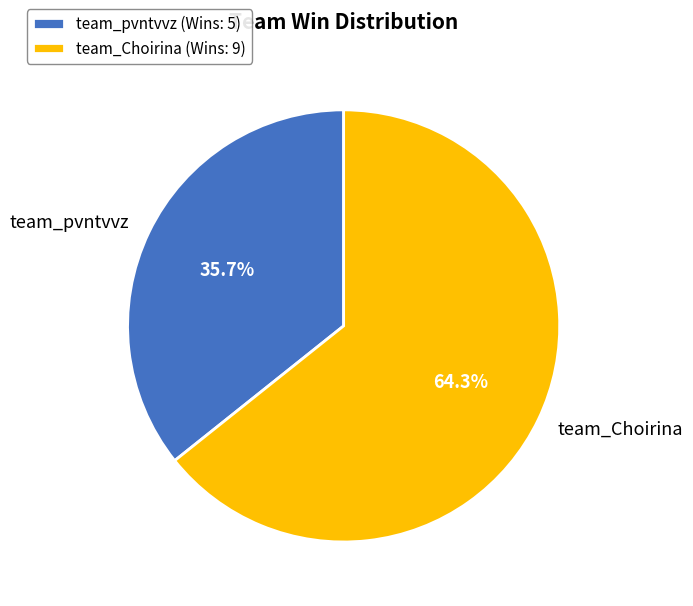

How many slices are in this pie chart?

2